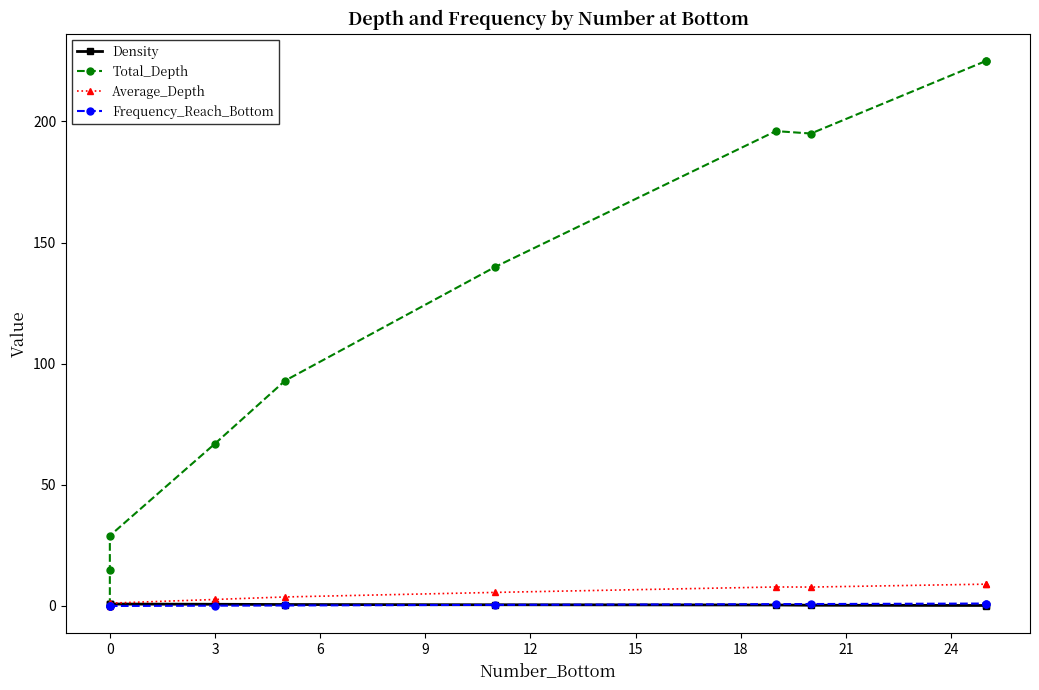

Does the chart display data point markers on the line(s)?

Yes